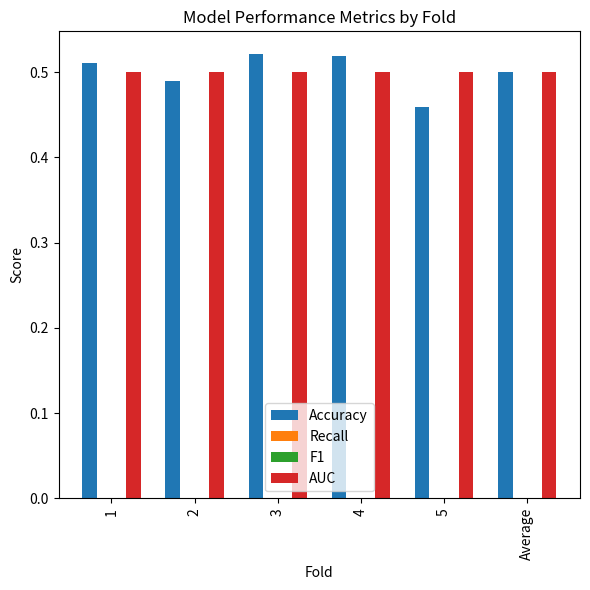

What is the maximum value for AUC?

0.5